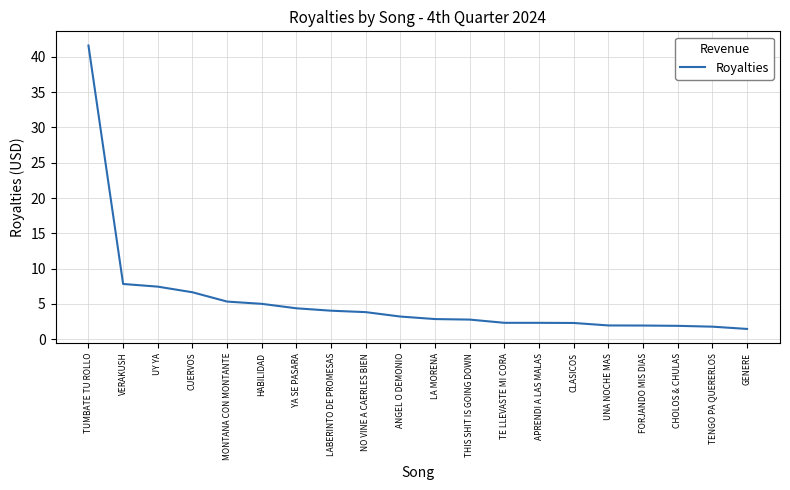

What is the change in value from TE LLEVASTE MI CORA to UNA NOCHE MAS?

-0.4